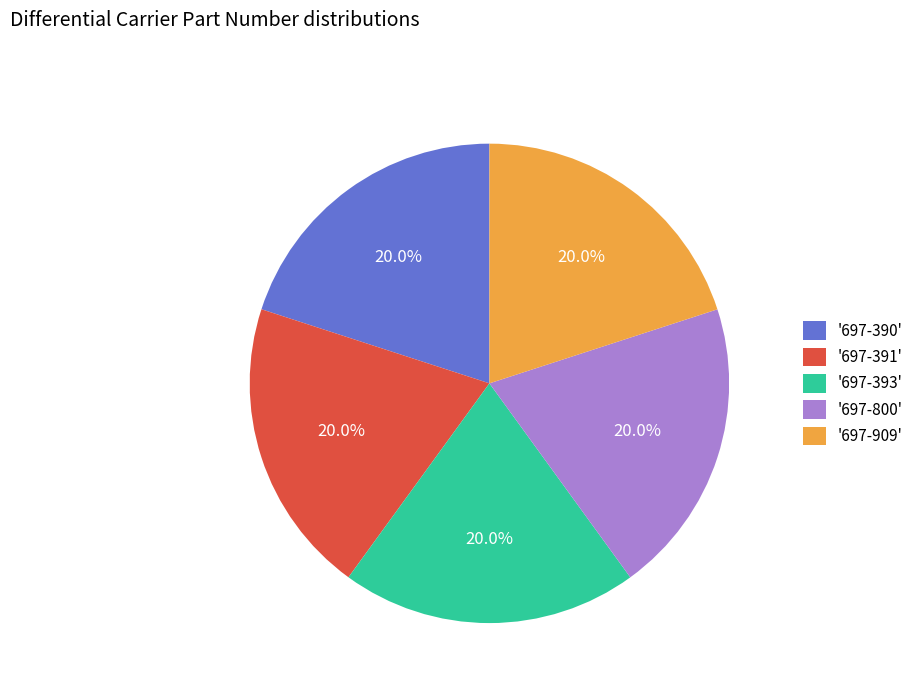

Combined, do '697-800' and '697-391' account for over 50%?

No